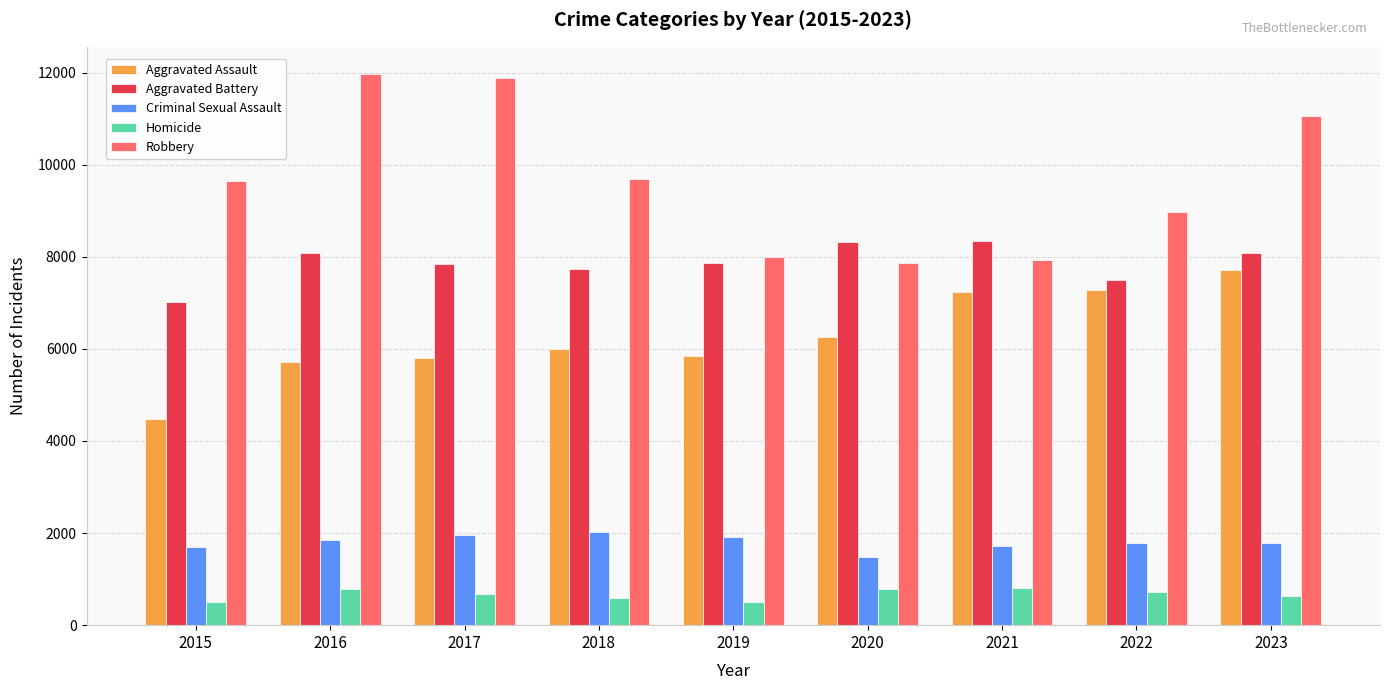

Which series has the widest spread of values?

Robbery